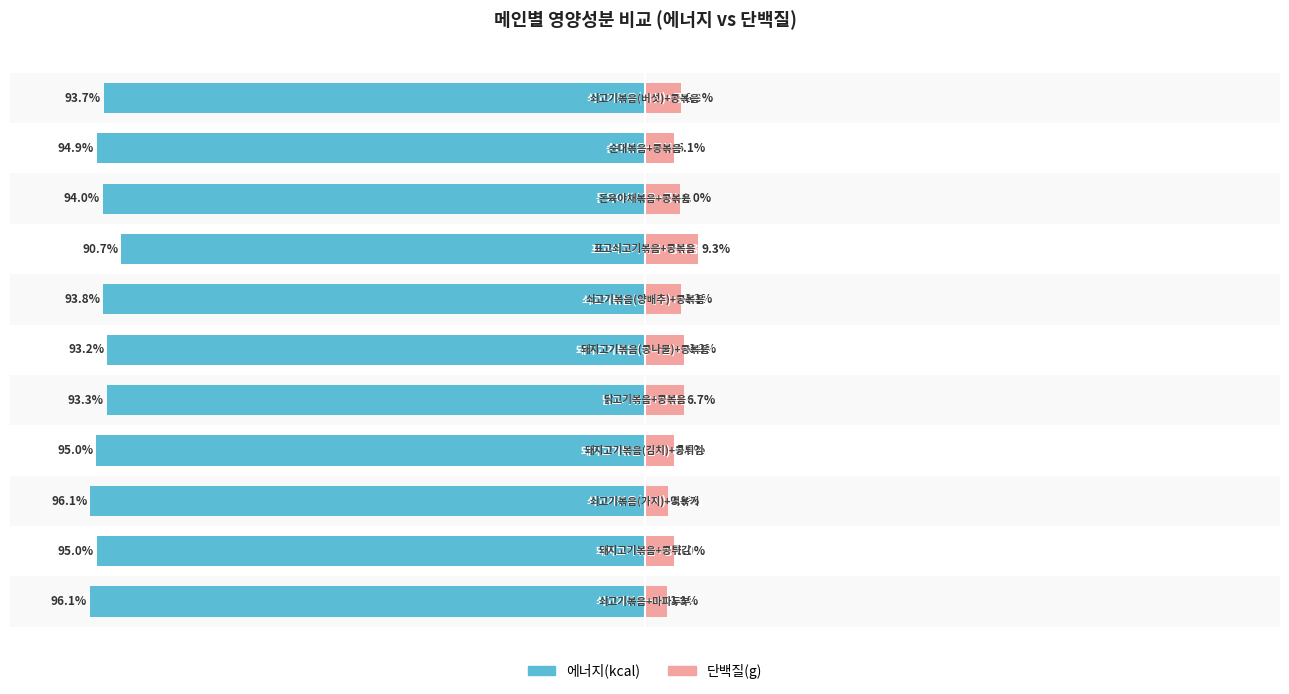

Reading left to right, what are all the values shown in this chart?

에너지(kcal): −125=-96.1	−100=-95.0	−75=-96.1	−50=-95.0	−25=-93.3	0=-93.2	25=-93.8	50=-90.7	75=-94.0	100=-94.9	125=-93.7
단백질(g): −125=3.9	−100=5.0	−75=3.9	−50=5.0	−25=6.7	0=6.8	25=6.2	50=9.3	75=6.0	100=5.1	125=6.3